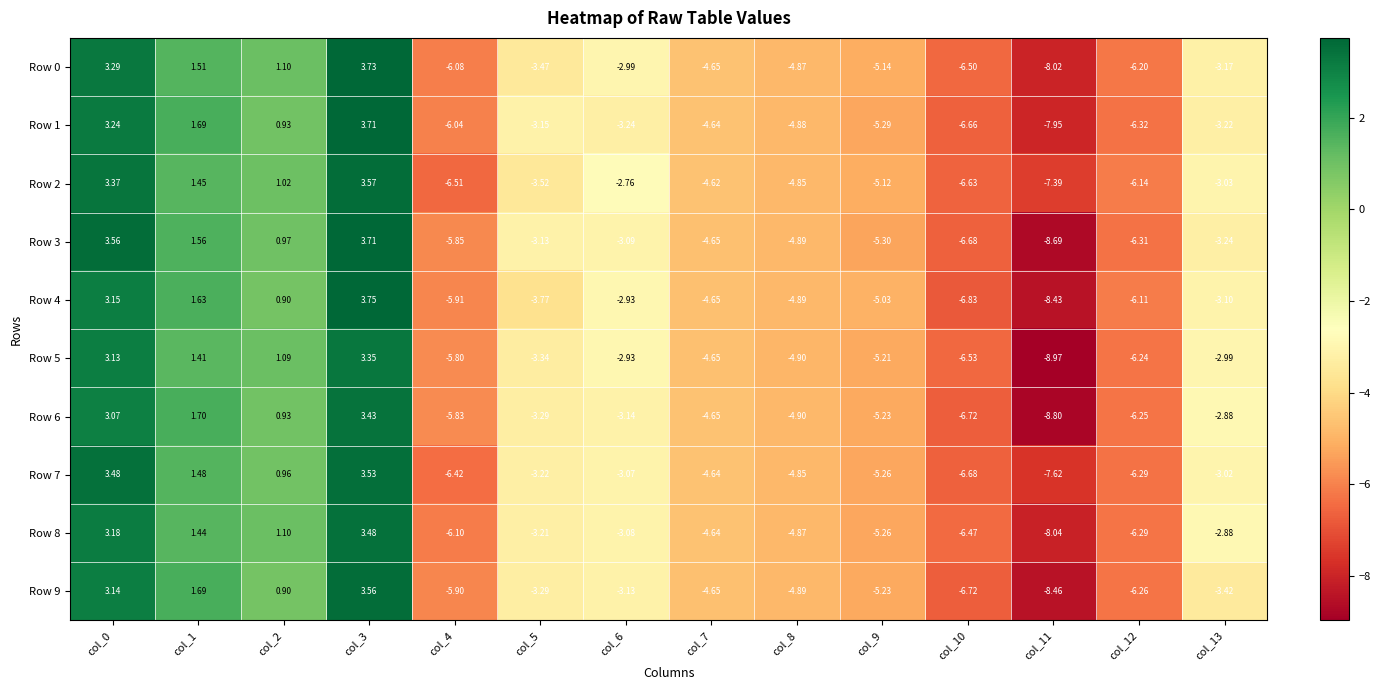

How many positive values does the Row 9 series have?

4